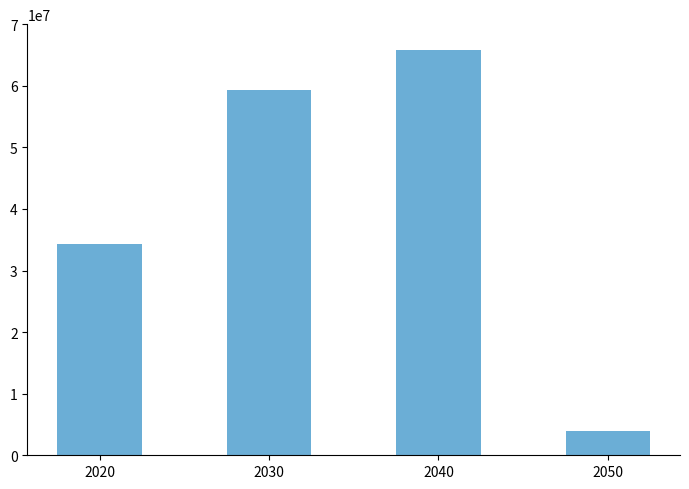

What is the approximate value at 2030?

59376643.9